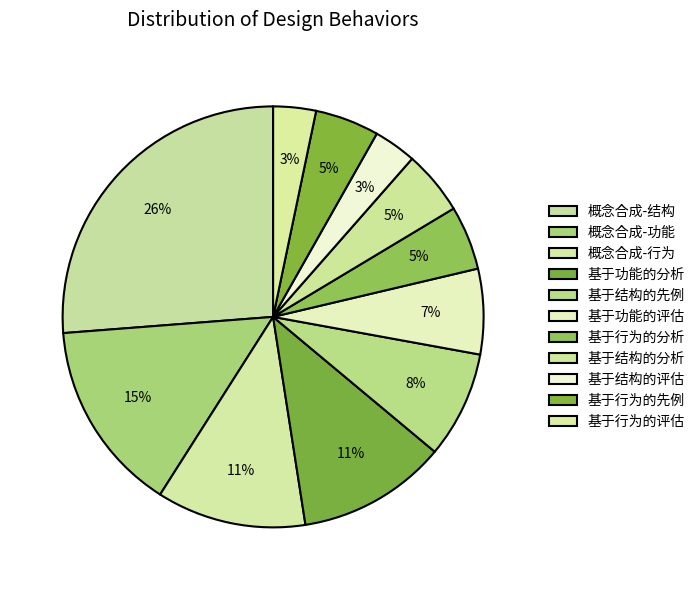

How many slices are in this pie chart?

11